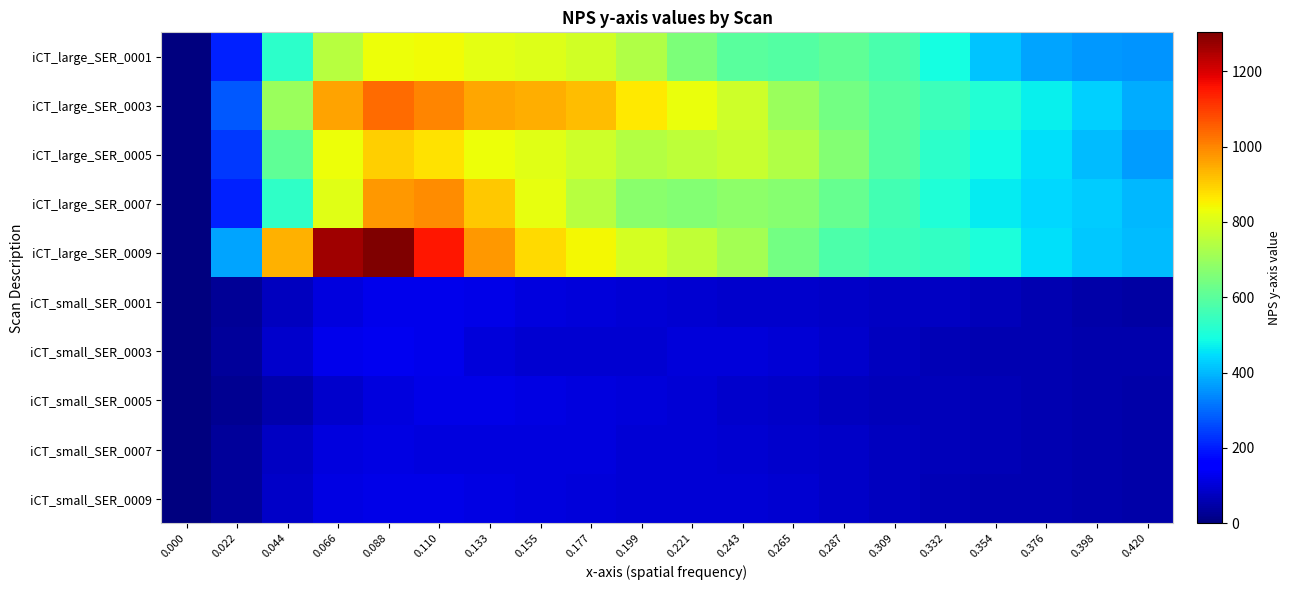

Reading left to right, transcribe all the data shown in this chart.

iCT_large_SER_0001: 0.000=0.0	0.022=204.9	0.044=528.1	0.066=744.6	0.088=831.3	0.110=836.0	0.133=818.0	0.155=807.0	0.177=785.6	0.199=734.9	0.221=653.1	0.243=597.0	0.265=589.0	0.287=606.1	0.309=573.7	0.332=492.1	0.354=412.5	0.376=372.7	0.398=360.2	0.420=353.4
iCT_large_SER_0003: 0.000=0.0	0.022=275.0	0.044=701.8	0.066=961.5	0.088=1036.3	0.110=1000.8	0.133=954.3	0.155=945.5	0.177=921.8	0.199=861.5	0.221=827.6	0.243=781.0	0.265=701.2	0.287=638.0	0.309=595.3	0.332=550.2	0.354=509.1	0.376=473.2	0.398=428.4	0.420=382.1
iCT_large_SER_0005: 0.000=0.0	0.022=238.6	0.044=609.0	0.066=833.7	0.088=897.2	0.110=870.7	0.133=830.1	0.155=809.5	0.177=782.3	0.199=742.6	0.221=757.6	0.243=770.1	0.265=733.0	0.287=662.9	0.309=588.0	0.332=529.2	0.354=488.3	0.376=449.6	0.398=406.6	0.420=362.1
iCT_large_SER_0007: 0.000=0.0	0.022=204.7	0.044=533.6	0.066=813.8	0.088=972.8	0.110=989.9	0.133=907.4	0.155=820.8	0.177=745.0	0.199=672.6	0.221=663.7	0.243=681.8	0.265=668.5	0.287=620.5	0.309=560.6	0.332=504.2	0.354=465.0	0.376=441.4	0.398=422.6	0.420=398.6
iCT_large_SER_0009: 0.000=0.0	0.022=374.8	0.044=941.1	0.066=1265.5	0.088=1303.2	0.110=1153.9	0.133=973.5	0.155=885.3	0.177=843.7	0.199=792.3	0.221=760.2	0.243=714.7	0.265=639.9	0.287=578.6	0.309=550.4	0.332=538.0	0.354=500.9	0.376=451.0	0.398=417.5	0.420=402.9
iCT_small_SER_0001: 0.000=0.0	0.022=28.8	0.044=74.8	0.066=108.3	0.088=123.8	0.110=124.9	0.133=119.0	0.155=111.5	0.177=104.0	0.199=97.6	0.221=93.8	0.243=91.2	0.265=87.1	0.287=82.6	0.309=80.4	0.332=77.4	0.354=69.6	0.376=58.3	0.398=49.2	0.420=44.8
iCT_small_SER_0003: 0.000=0.0	0.022=34.8	0.044=88.6	0.066=122.9	0.088=131.7	0.110=122.2	0.133=106.5	0.155=95.8	0.177=92.9	0.199=95.9	0.221=103.3	0.243=106.8	0.265=101.2	0.287=86.9	0.309=72.7	0.332=64.1	0.354=60.1	0.376=57.6	0.398=54.8	0.420=51.0
iCT_small_SER_0005: 0.000=0.0	0.022=20.6	0.044=55.8	0.066=87.5	0.088=108.6	0.110=119.5	0.133=119.9	0.155=113.7	0.177=108.3	0.199=104.7	0.221=99.4	0.243=91.6	0.265=82.3	0.287=74.6	0.309=70.0	0.332=67.6	0.354=64.6	0.376=59.7	0.398=54.3	0.420=50.0
iCT_small_SER_0007: 0.000=0.0	0.022=31.5	0.044=80.0	0.066=109.3	0.088=116.2	0.110=111.7	0.133=107.9	0.155=108.9	0.177=107.0	0.199=100.1	0.221=98.5	0.243=96.6	0.265=90.7	0.287=83.0	0.309=74.8	0.332=67.4	0.354=61.7	0.376=57.1	0.398=52.6	0.420=48.2
iCT_small_SER_0009: 0.000=0.0	0.022=32.9	0.044=84.6	0.066=112.9	0.088=119.6	0.110=118.1	0.133=115.7	0.155=111.1	0.177=104.2	0.199=98.3	0.221=97.6	0.243=96.8	0.265=93.1	0.287=84.9	0.309=74.5	0.332=65.8	0.354=60.5	0.376=56.2	0.398=51.4	0.420=46.8